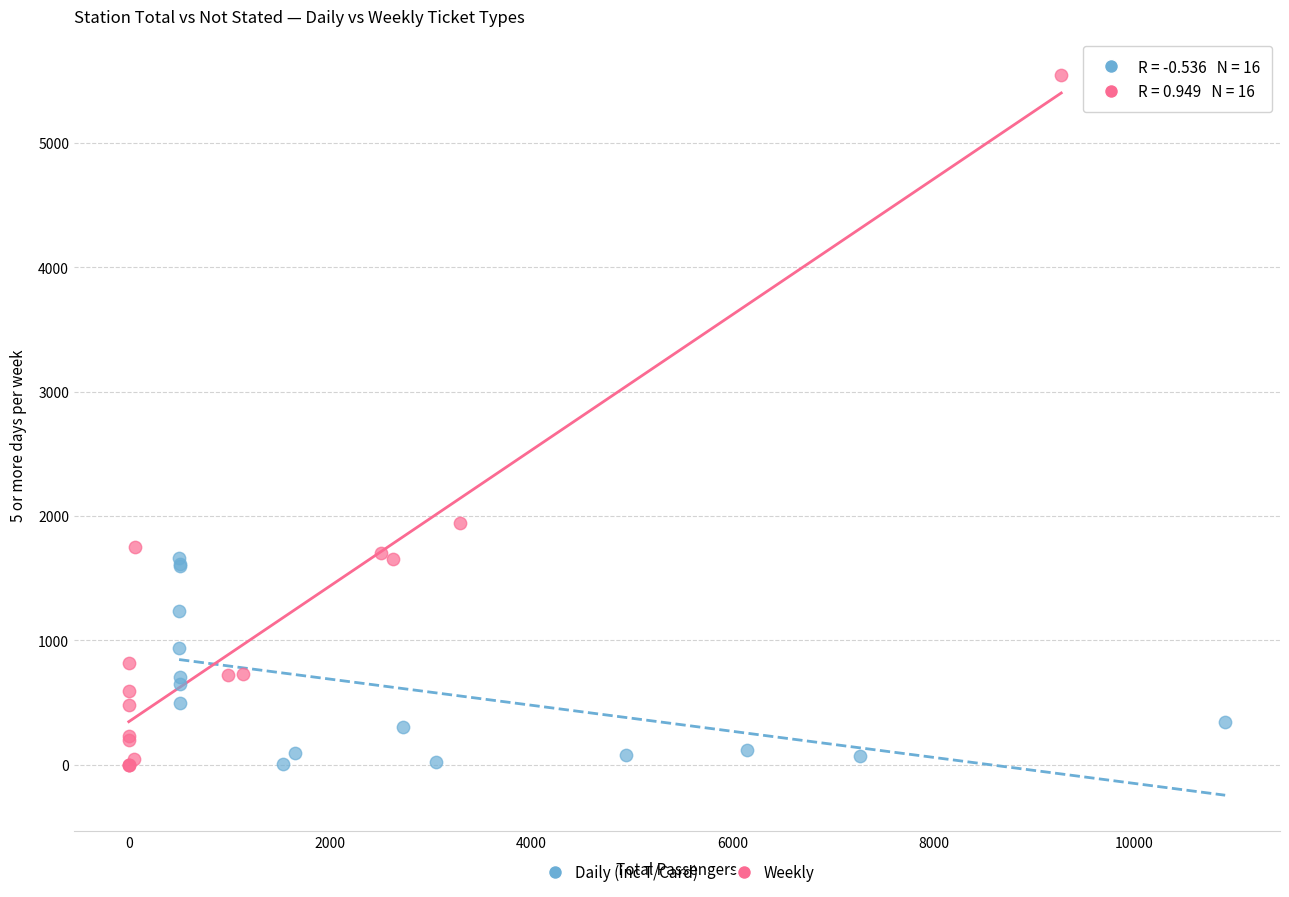

Which series reaches the maximum Y coordinate?

Weekly